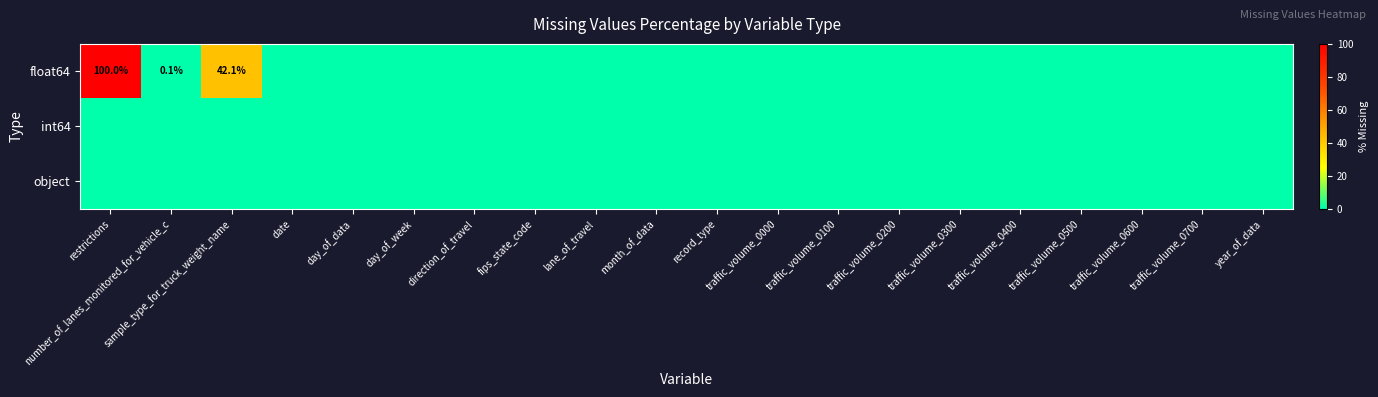

What is the total value across all series at number_of_lanes_monitored_for_vehicle_c?

0.1